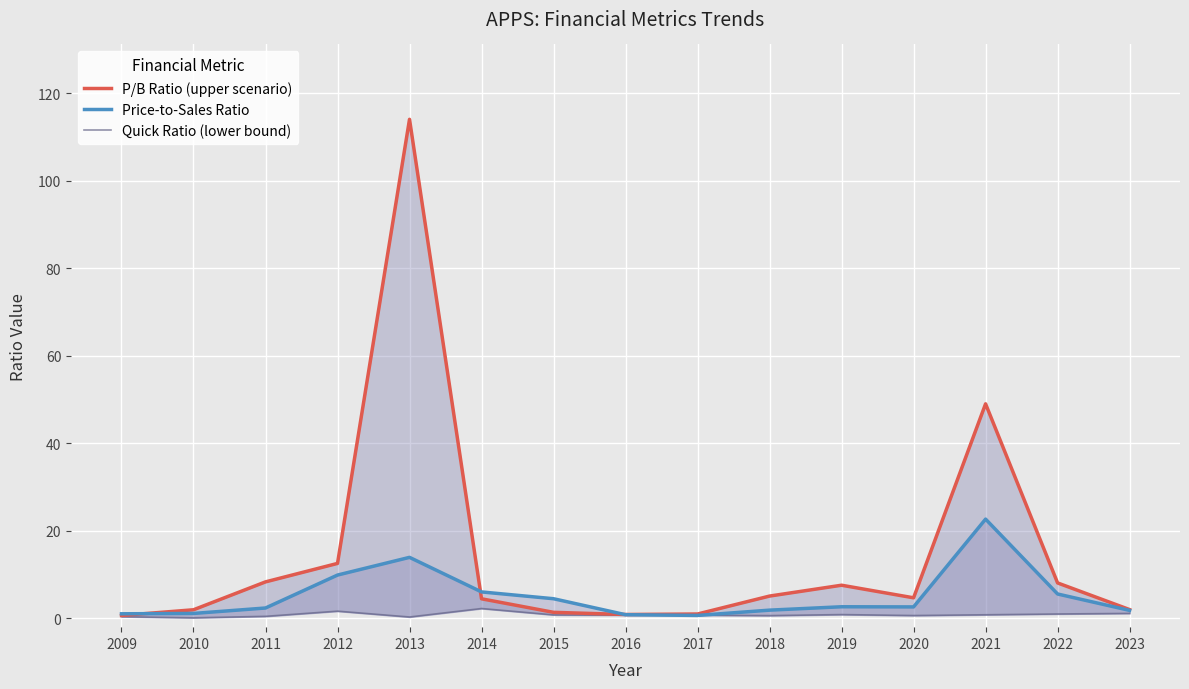

Between 2019 and 2011, which is larger?

2011